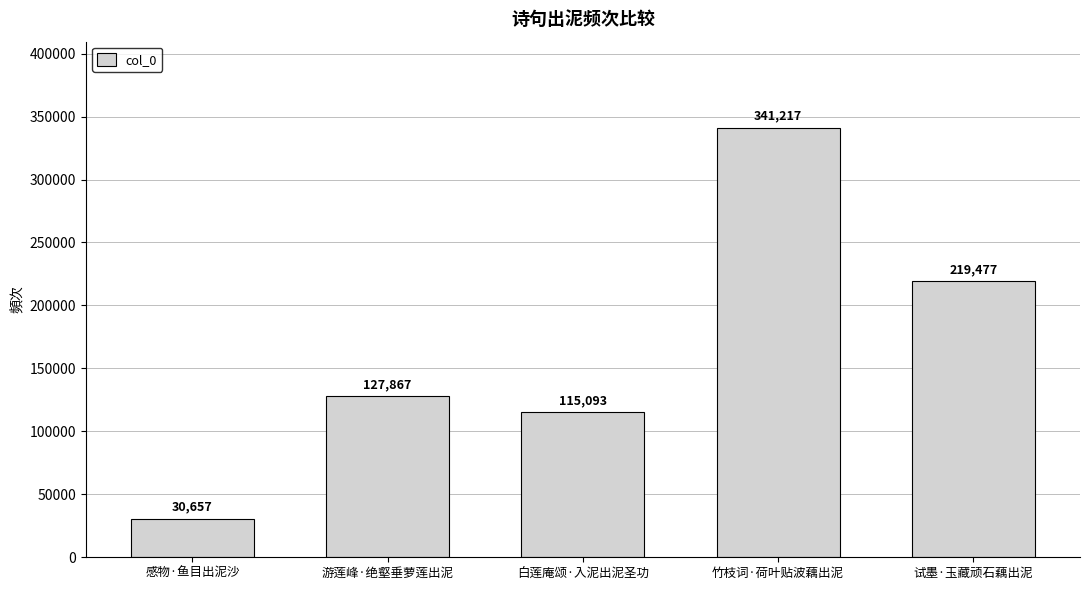

How many distinct data groups are displayed?

1